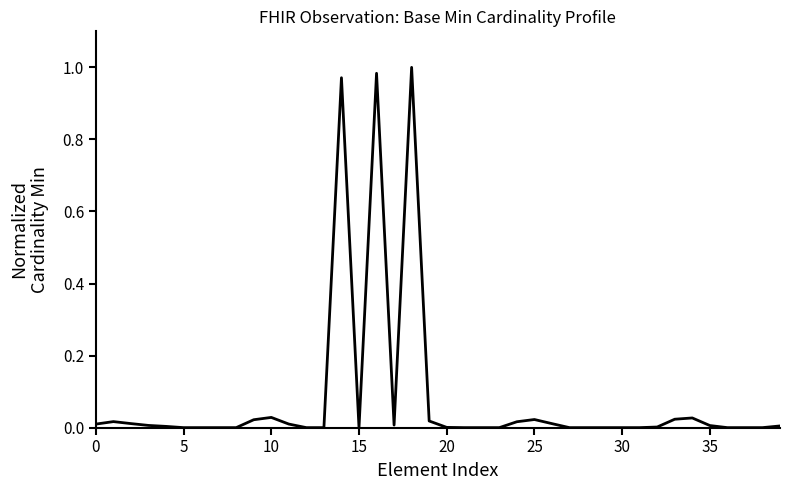

How many lines are shown in the chart?

1